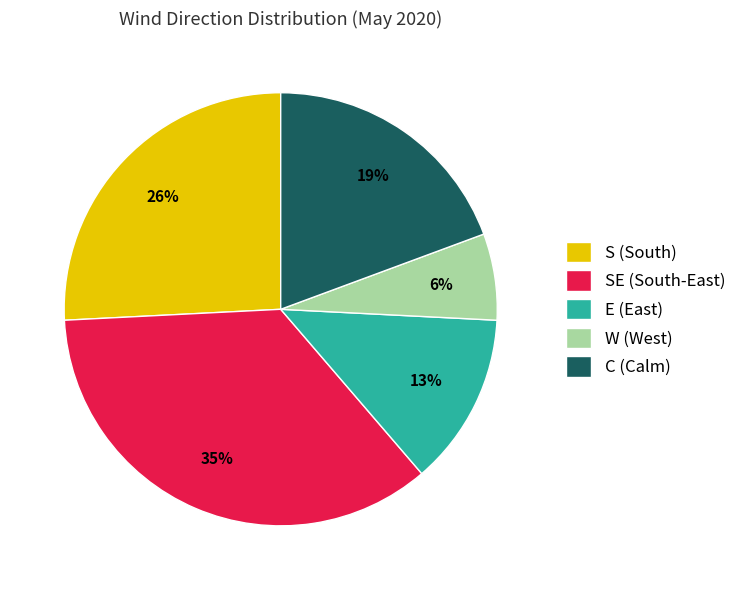

To the nearest percent, what is the difference between the largest and smallest slice percentages?

29%